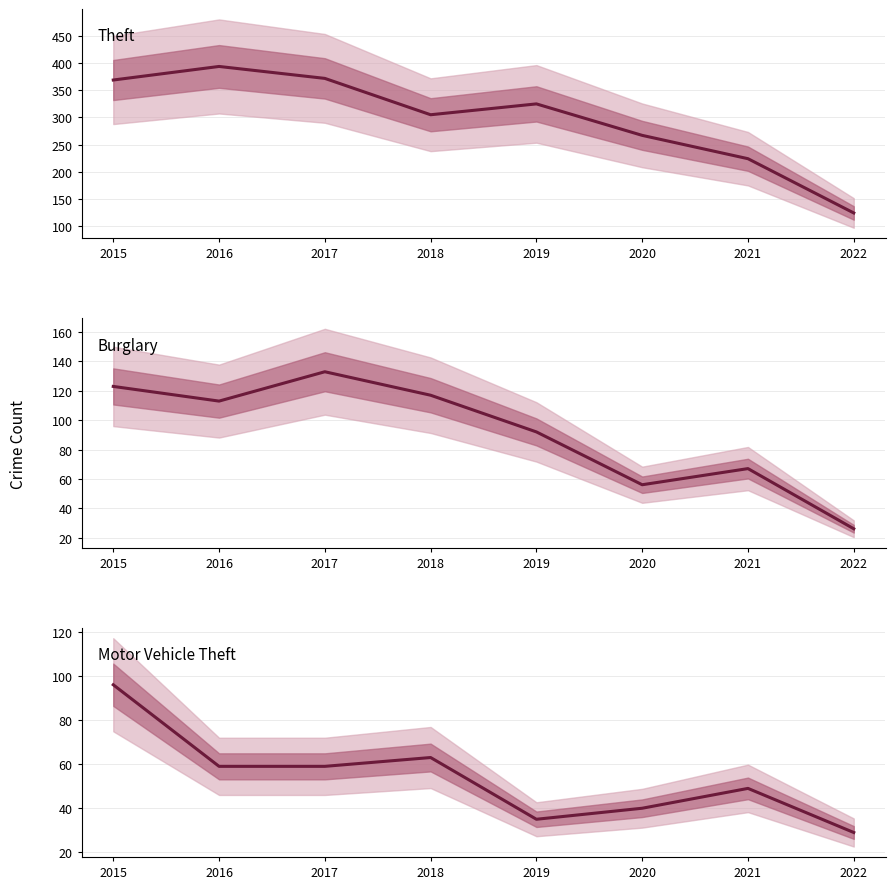

How many data points in Theft are above 325?

3